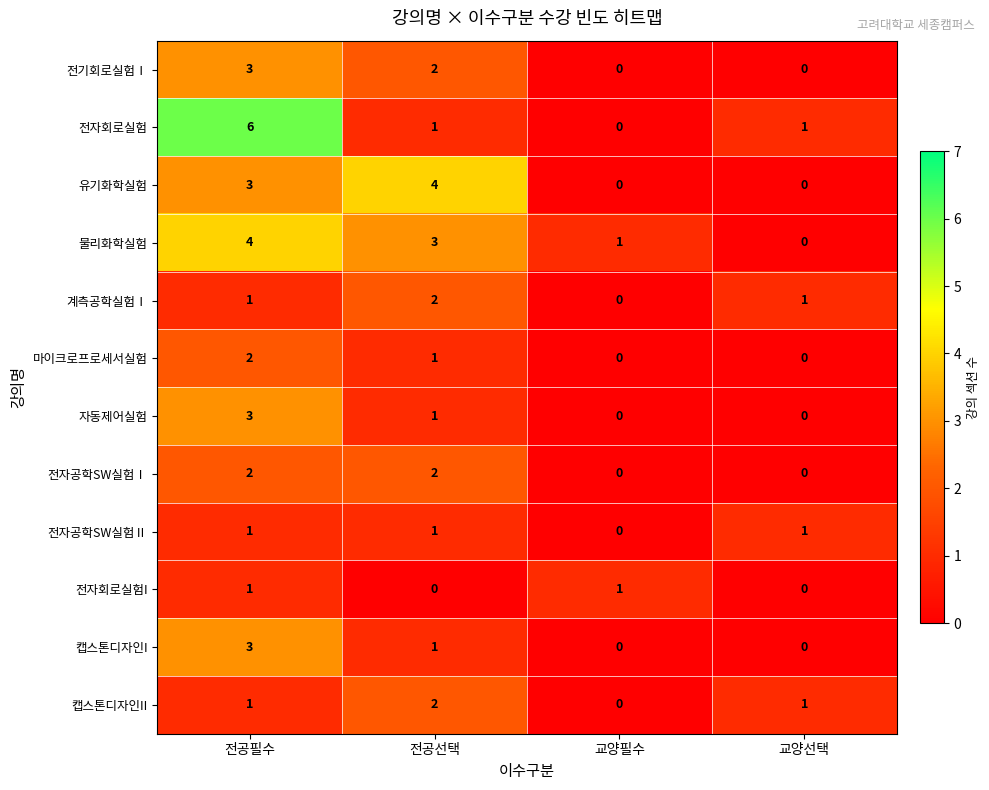

How many categories are shown in the chart?

4